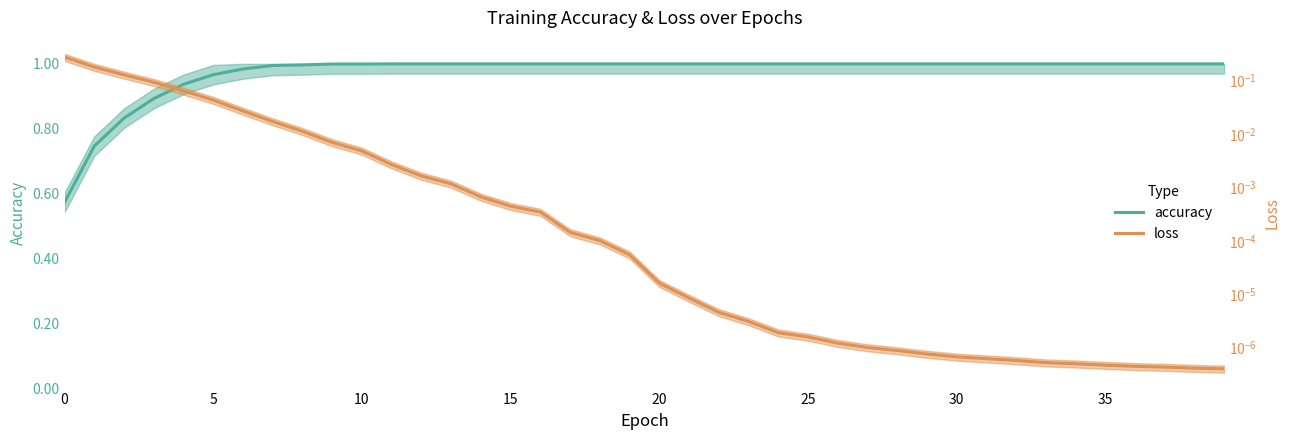

Is the value of loss at 18 greater than the value of accuracy at 36?

No